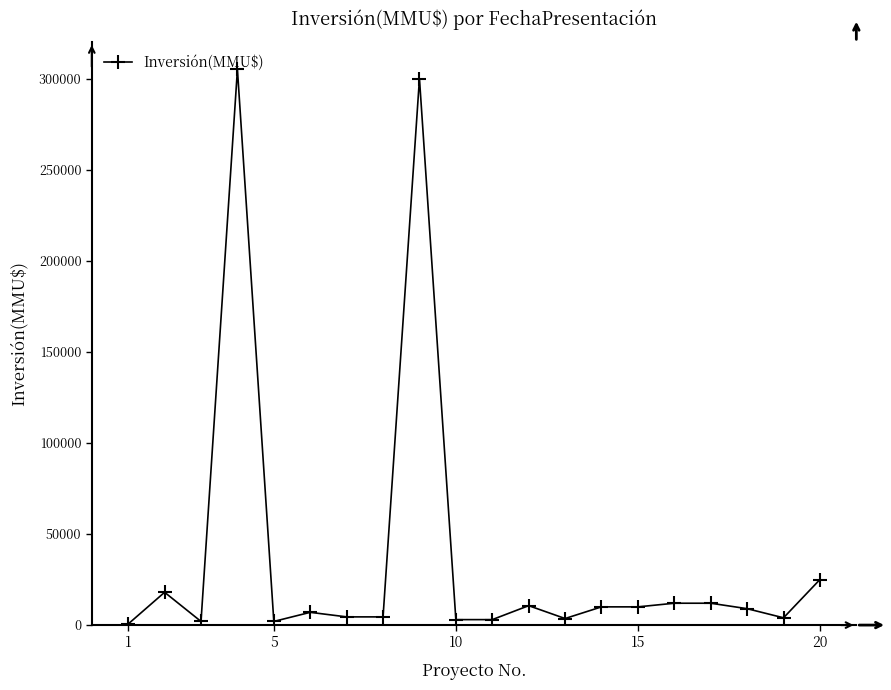

Is this an area chart (filled region under the line)?

No